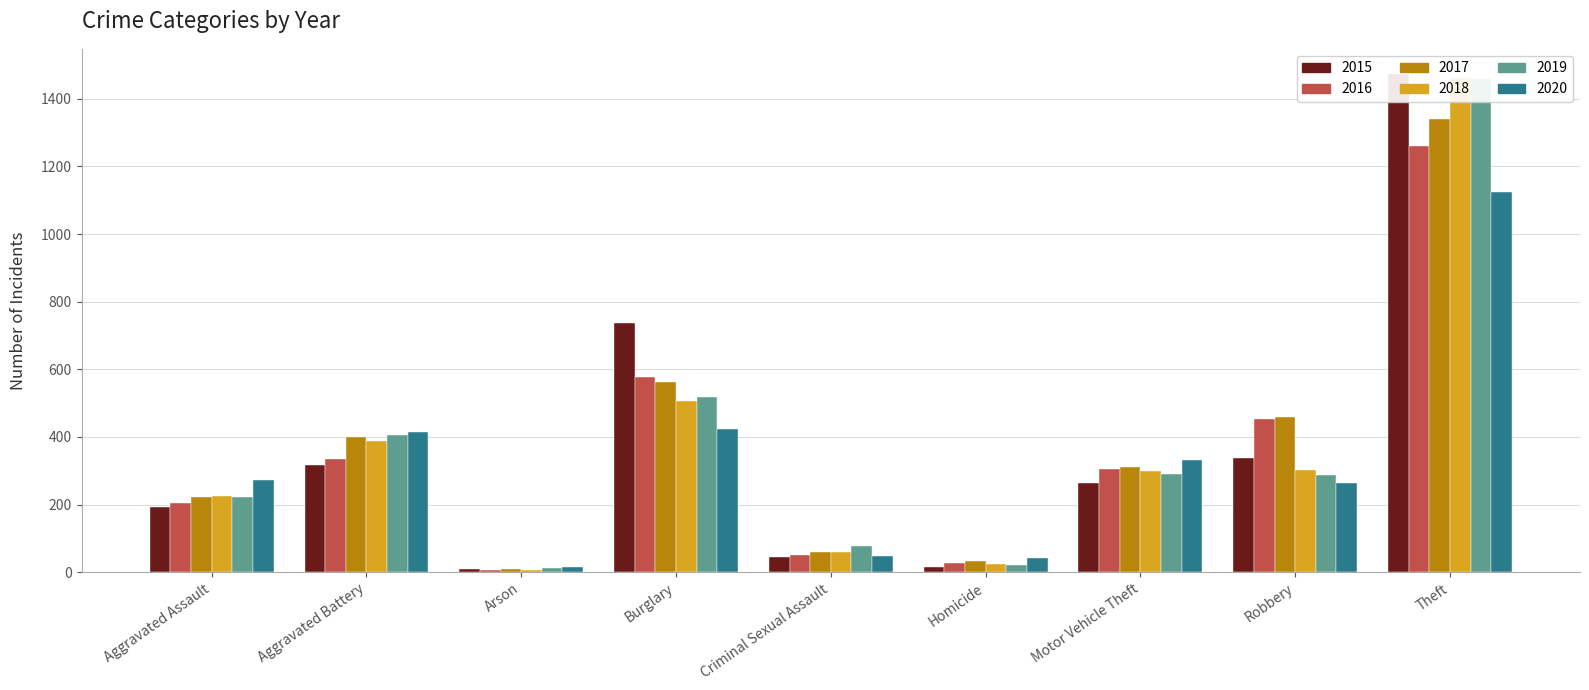

Reading left to right, transcribe all the data shown in this chart.

2015: Aggravated Assault=194	Aggravated Battery=316	Arson=9	Burglary=738	Criminal Sexual Assault=46	Homicide=15	Motor Vehicle Theft=263	Robbery=337	Theft=1474
2016: Aggravated Assault=206	Aggravated Battery=336	Arson=7	Burglary=576	Criminal Sexual Assault=50	Homicide=26	Motor Vehicle Theft=304	Robbery=454	Theft=1259
2017: Aggravated Assault=224	Aggravated Battery=400	Arson=10	Burglary=562	Criminal Sexual Assault=61	Homicide=33	Motor Vehicle Theft=312	Robbery=460	Theft=1339
2018: Aggravated Assault=225	Aggravated Battery=389	Arson=7	Burglary=506	Criminal Sexual Assault=60	Homicide=25	Motor Vehicle Theft=298	Robbery=301	Theft=1461
2019: Aggravated Assault=223	Aggravated Battery=407	Arson=12	Burglary=517	Criminal Sexual Assault=77	Homicide=22	Motor Vehicle Theft=290	Robbery=287	Theft=1459
2020: Aggravated Assault=273	Aggravated Battery=416	Arson=17	Burglary=425	Criminal Sexual Assault=48	Homicide=41	Motor Vehicle Theft=333	Robbery=263	Theft=1125